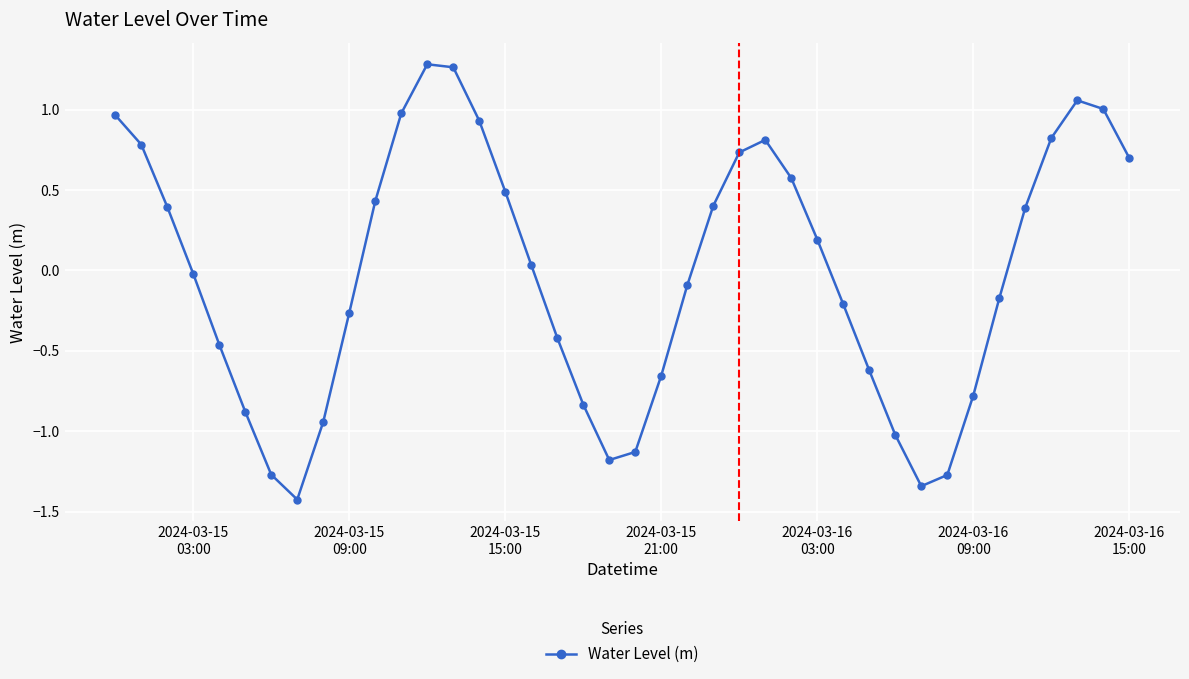

What is the smallest value displayed?

-1.4